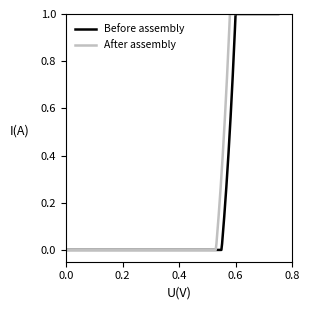

What is the highest value of the Before assembly series?

1.0